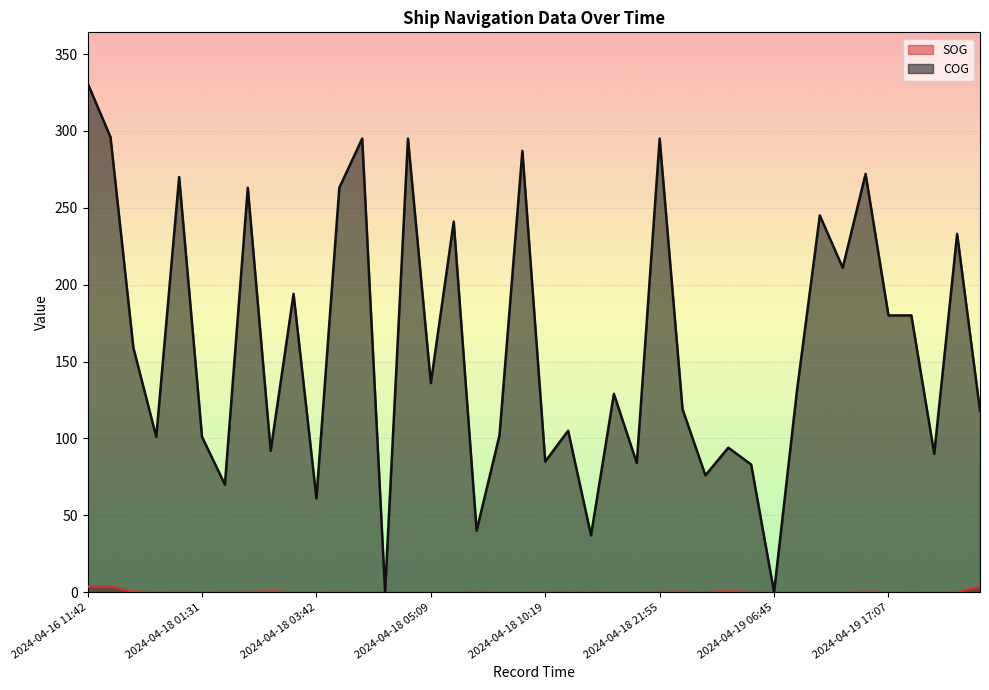

What is the value of the COG point at the 30th from the left?

83.0